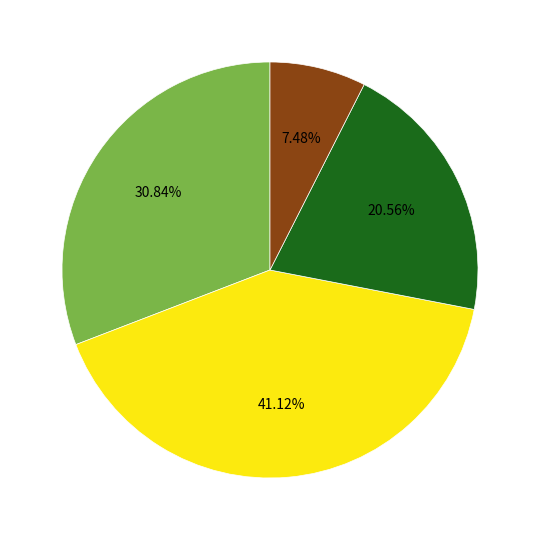

Is there a majority slice in this chart?

No